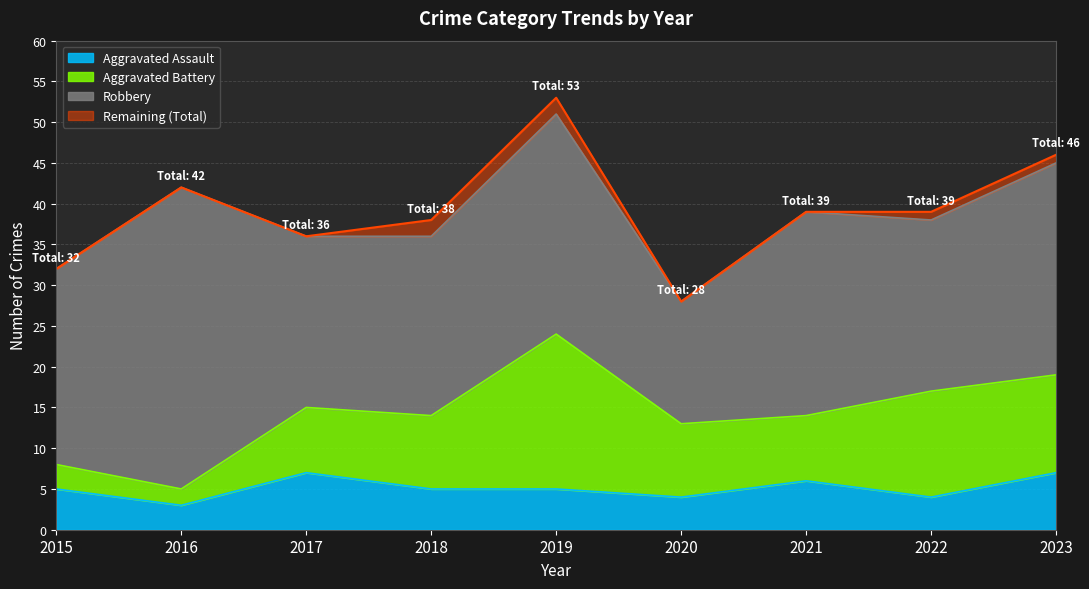

The value of Aggravated Assault at 2015 is 8. True or false?

False